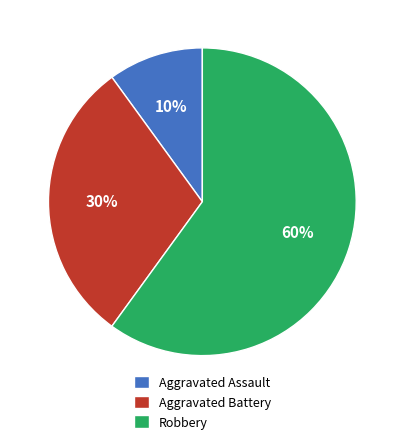

Between Robbery and Aggravated Battery, which is larger?

Robbery